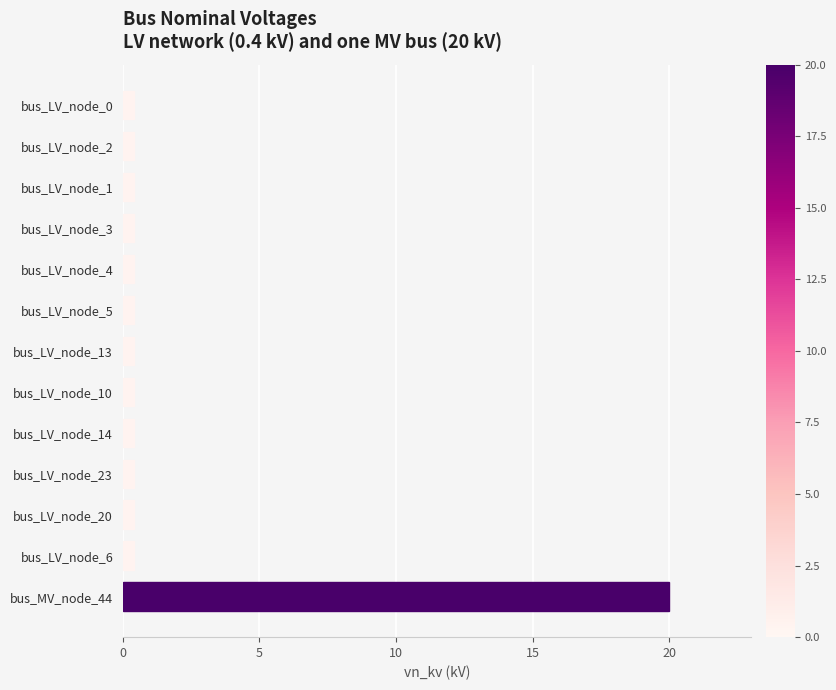

What is the difference between the maximum and minimum values?

19.6